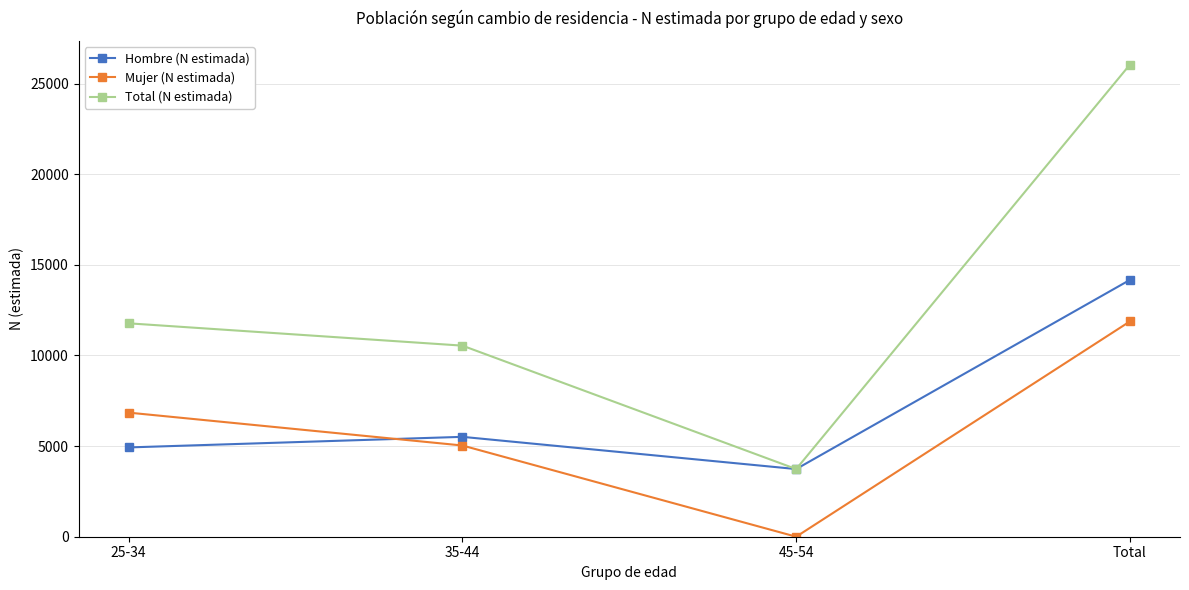

List the series in order of their peak value, lowest first.

Mujer (N estimada), Hombre (N estimada), Total (N estimada)